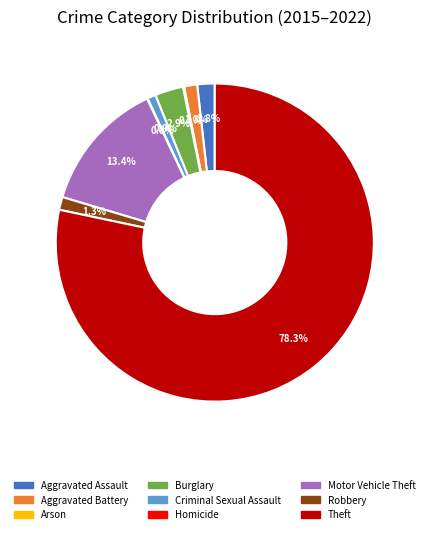

Between Burglary and Robbery, which is larger?

Burglary